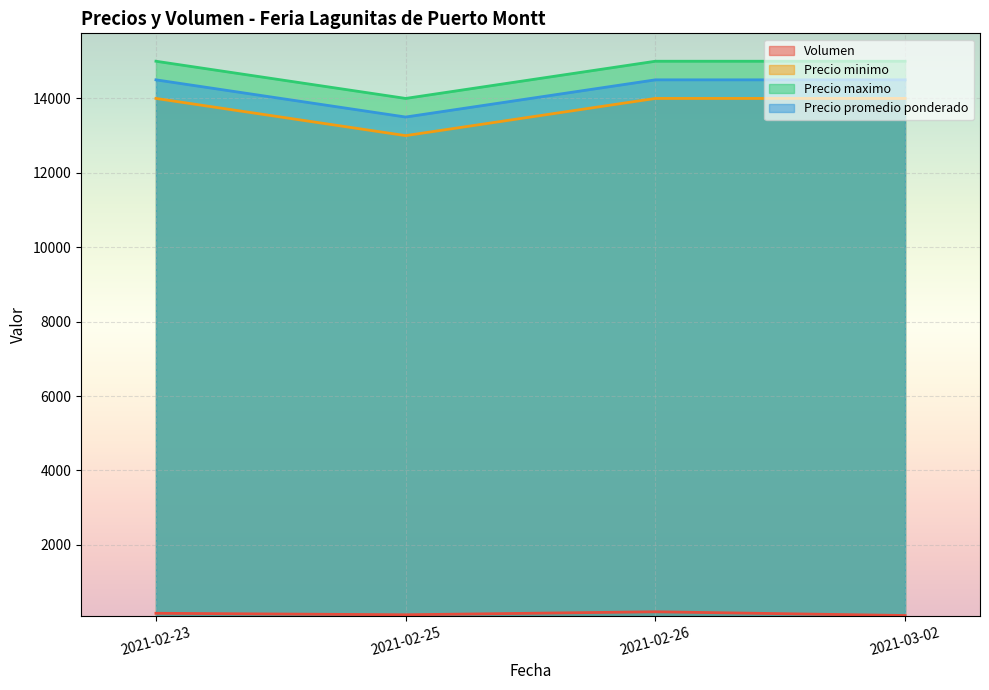

True or false: Volumen and Precio minimo intersect in this chart.

False